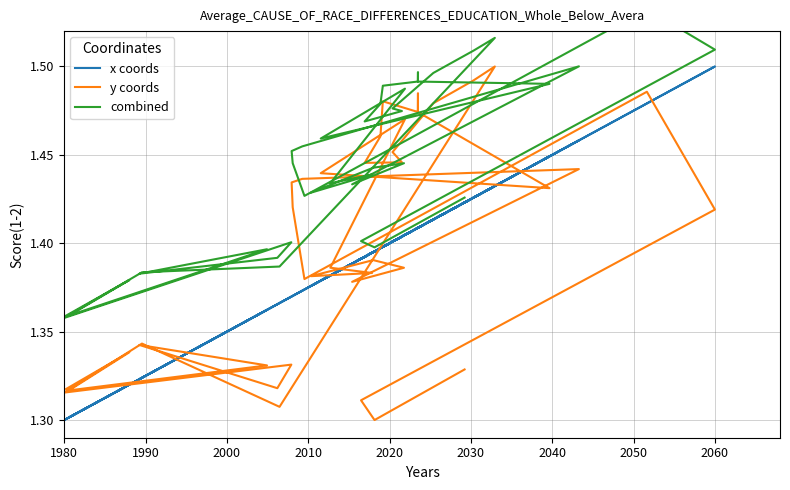

Is this an area chart (filled region under the line)?

No